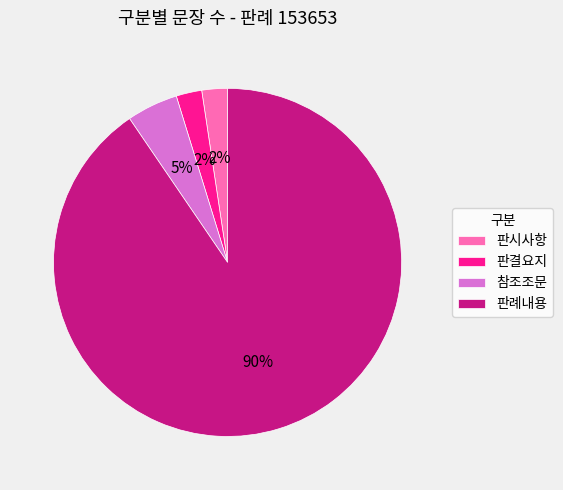

To the nearest percent, what is the combined percentage of 참조조문 and 판결요지?

7%